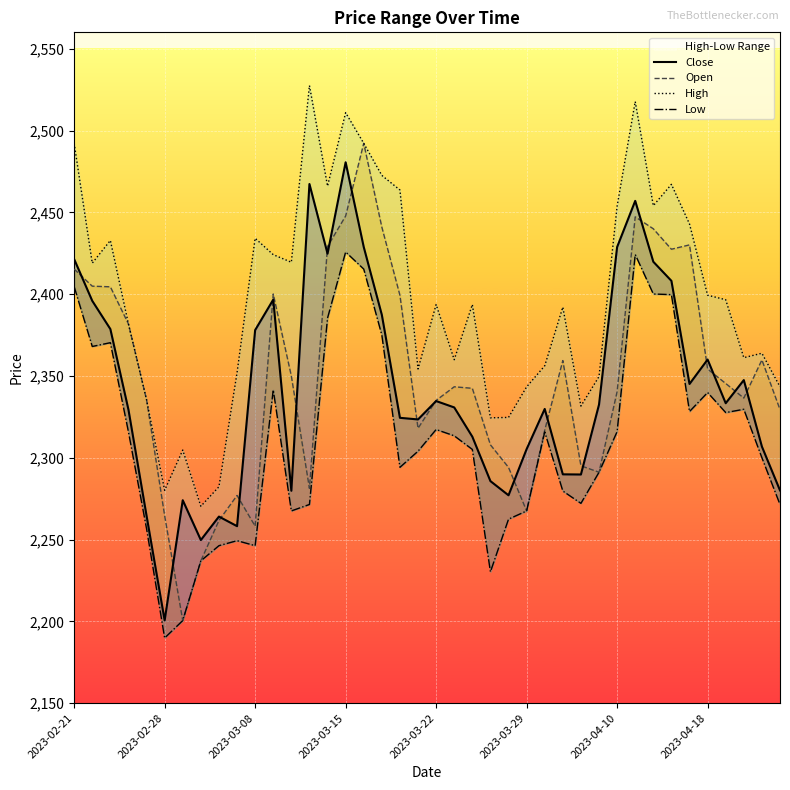

True or false: Low and High cross at least once.

False